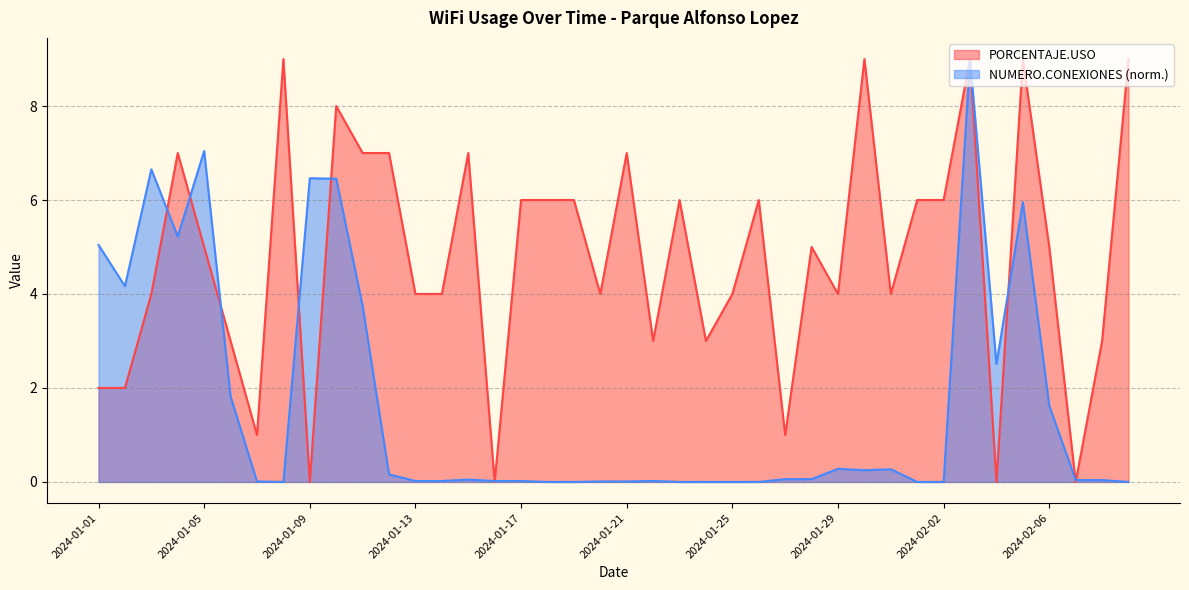

Which series has the largest range (max minus min)?

PORCENTAJE.USO